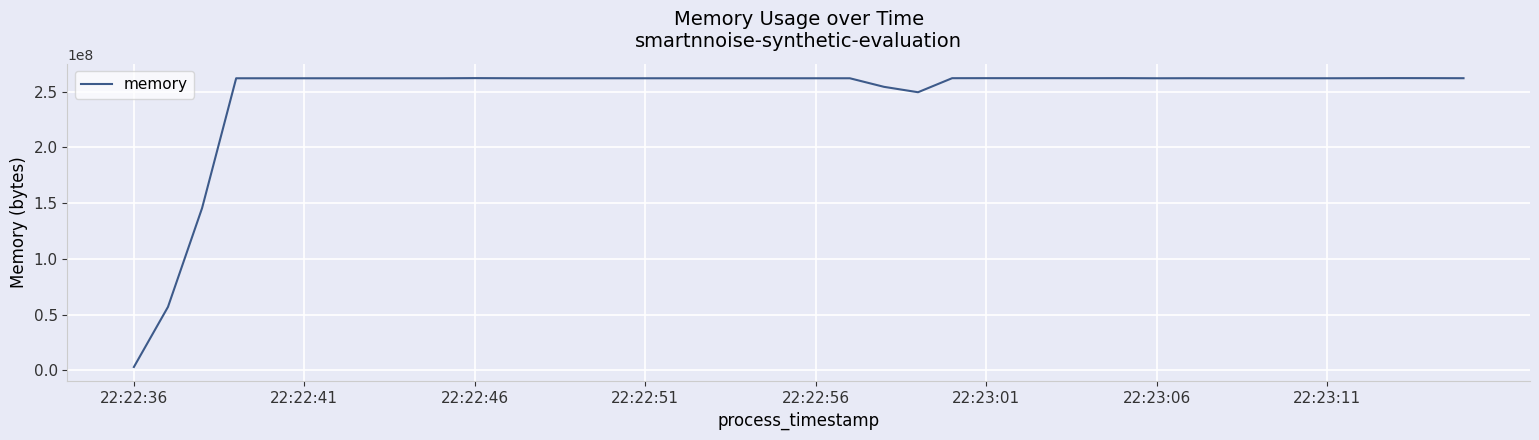

What is the maximum value shown in the chart?

262123520